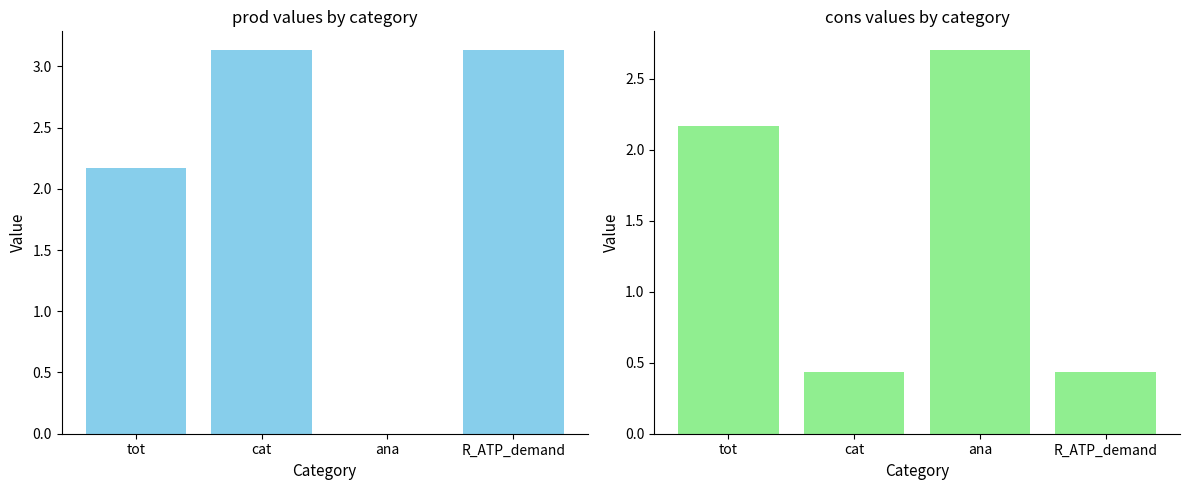

What is the difference between the maximum and second lowest values in the prod series?

1.0